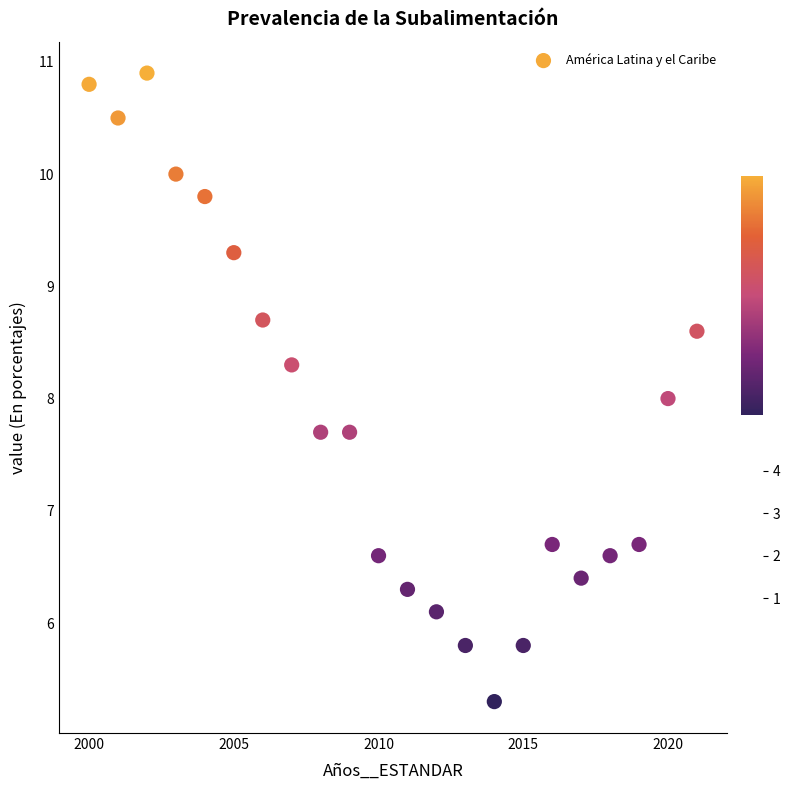

What is the range of Y values (max minus min)?

5.6